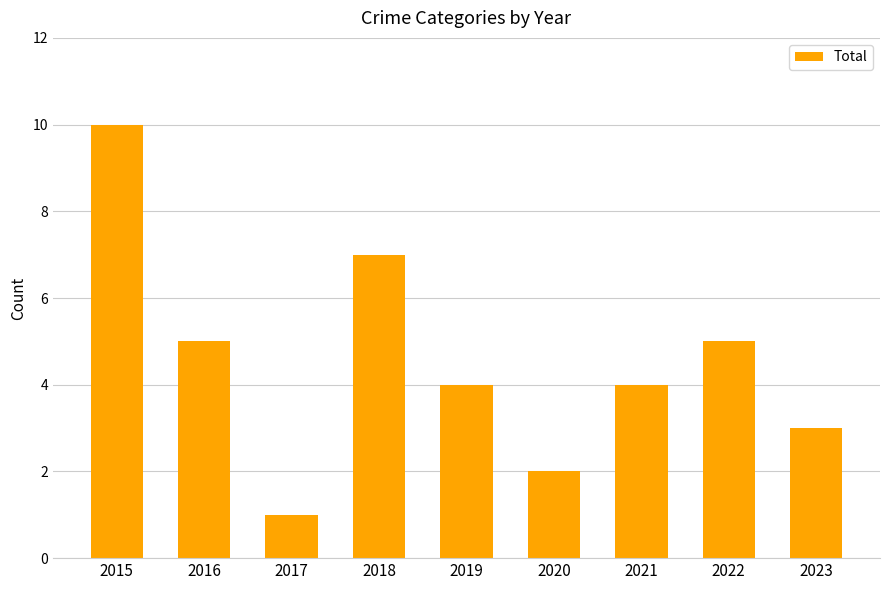

Are the bars grouped side by side (vs. stacked)?

No